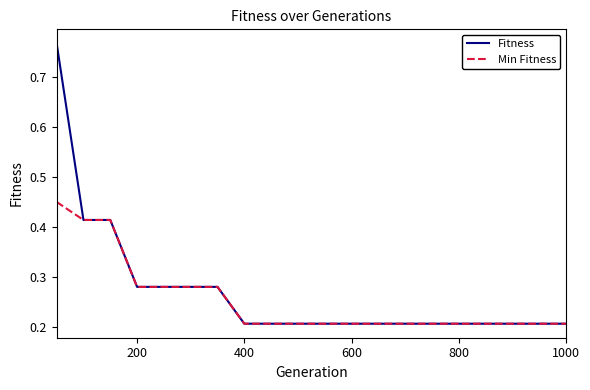

What is the sum of all Min Fitness values?

5.1